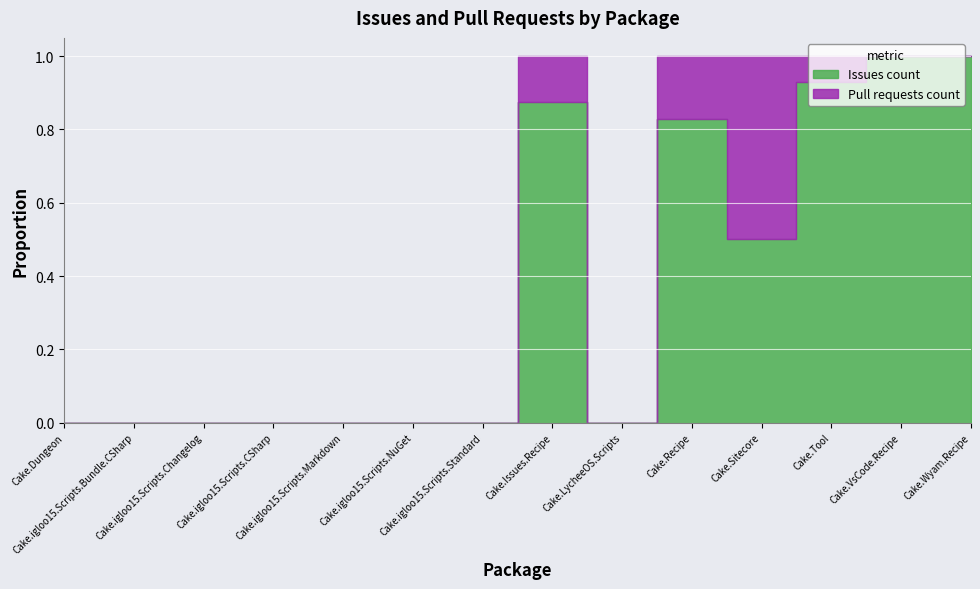

At Cake.VsCode.Recipe, list the series in order from smallest to largest.

Pull requests count, Issues count